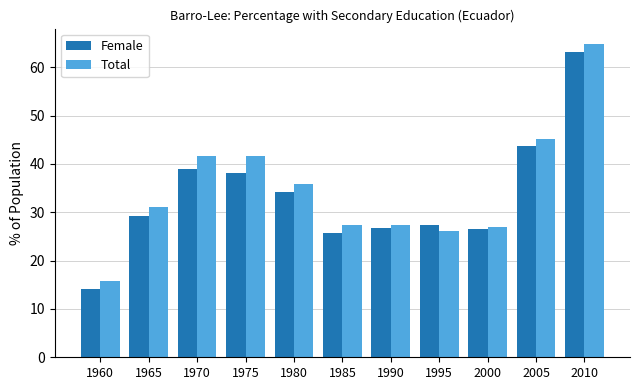

What is the spread (max minus min) of values at 2010?

1.6